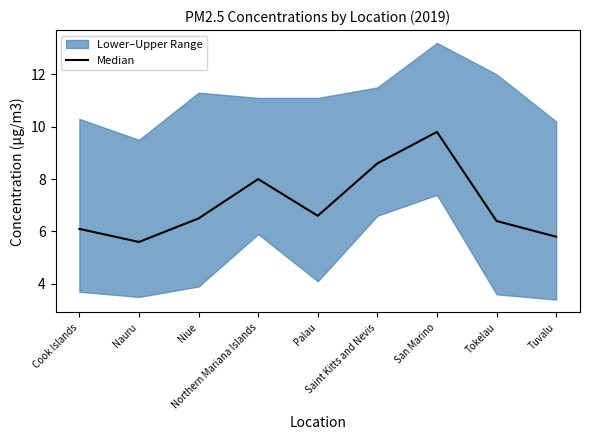

What is the difference between the maximum and minimum values?

4.2